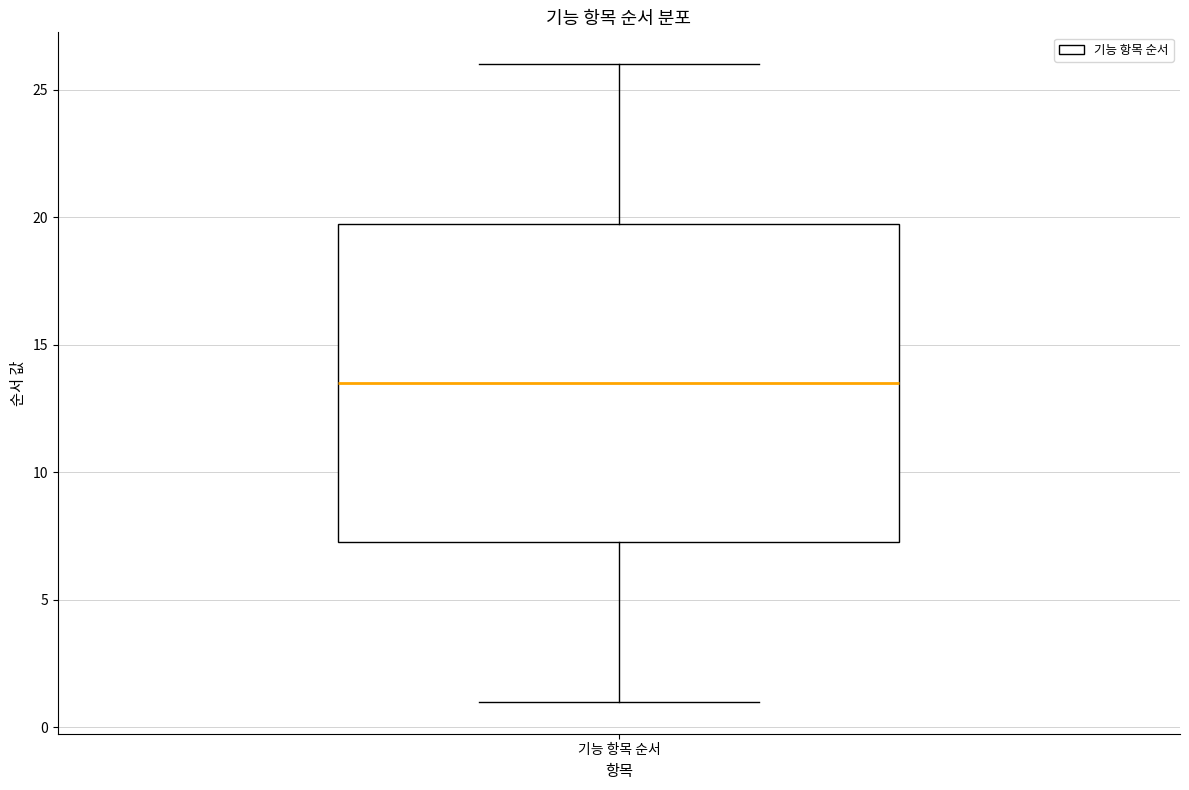

Transcribe this box plot: give where the median line is, the range the box spans, and where the two whiskers end, as read against the y-axis. The values are not printed on the chart, so give them approximately, as read against the axis.

median 13.5, box 7.5 to 20.0, whiskers 1.0 to 26.0